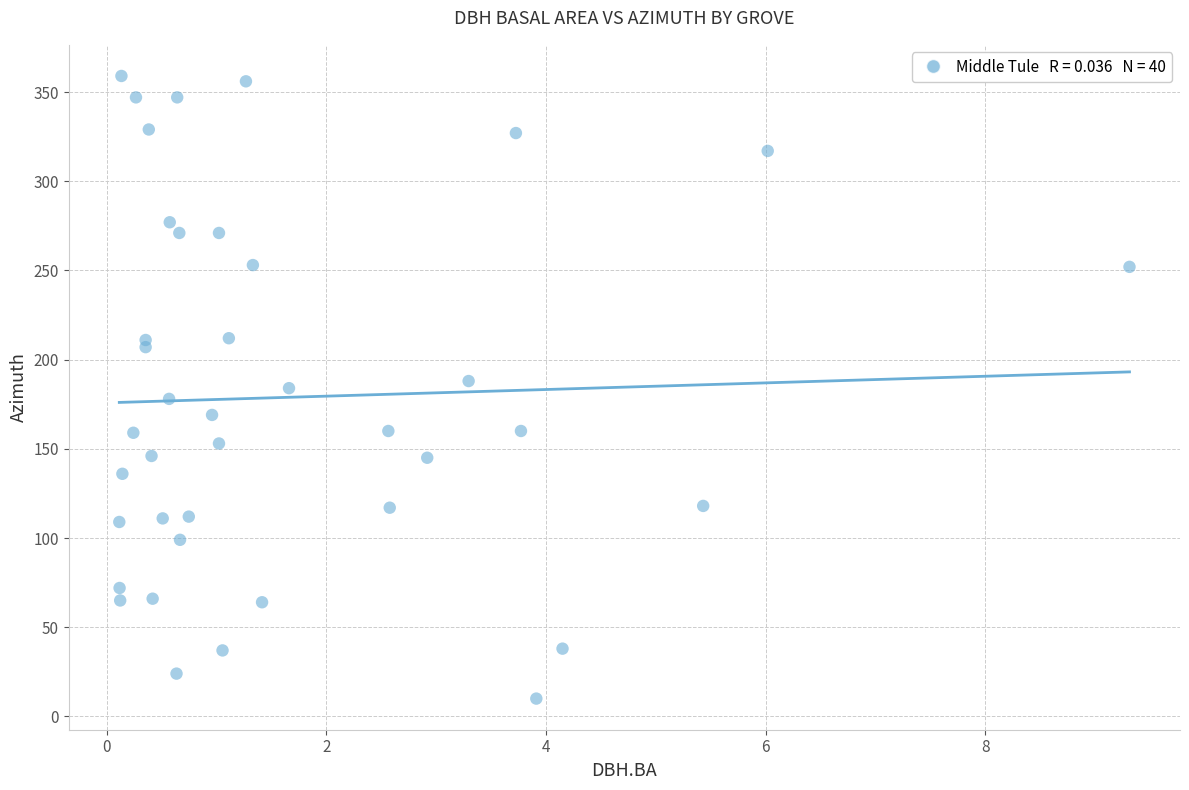

What is the range of Y values (max minus min)?

349